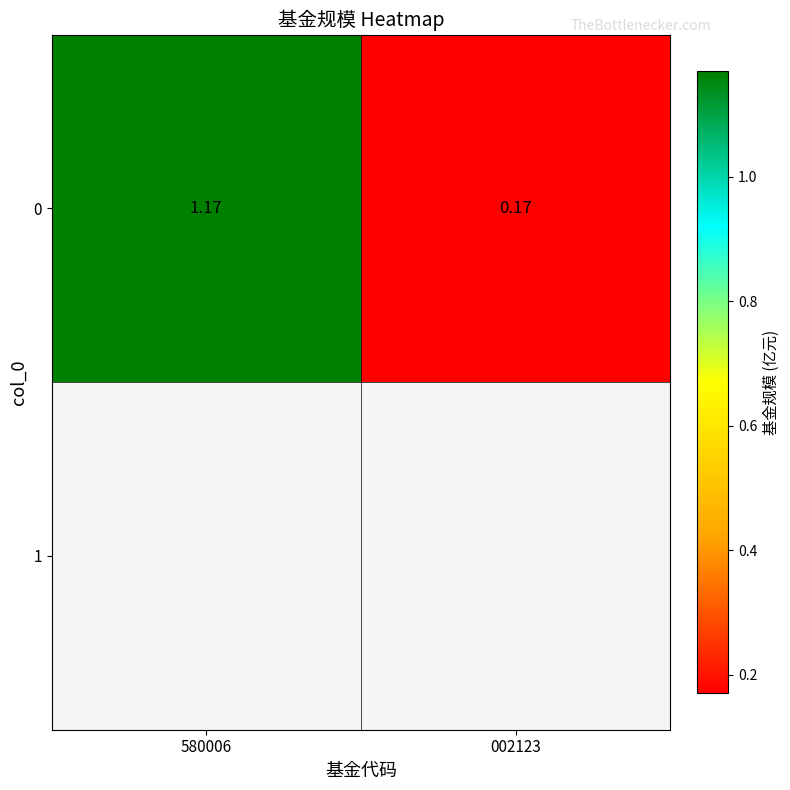

Rank the categories by value from lowest to highest.

002123, 580006